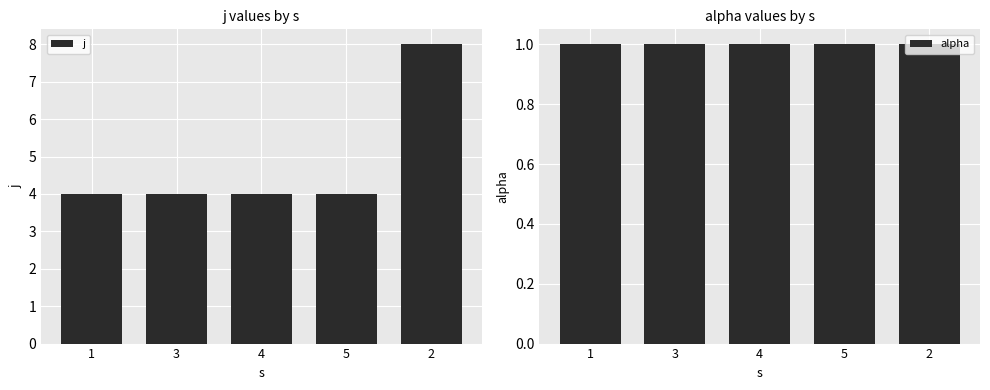

How many data points does each series have?

5